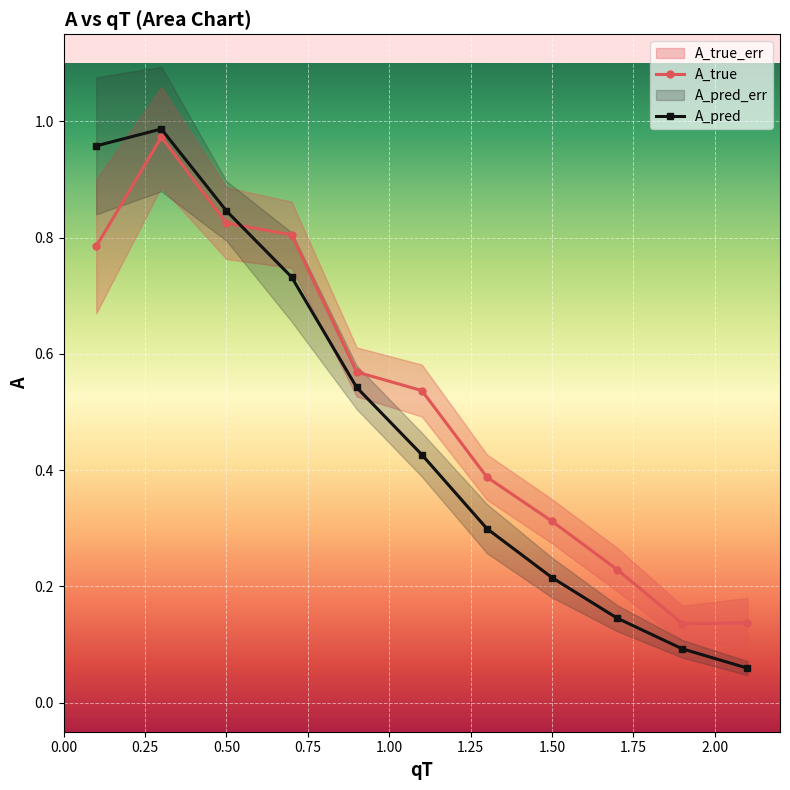

True or false: A_pred has more than 1 points higher than both neighbors.

False